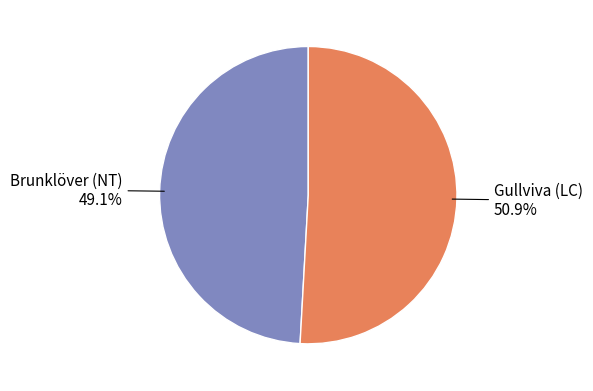

Is there any slice that represents more than half of the pie?

Yes